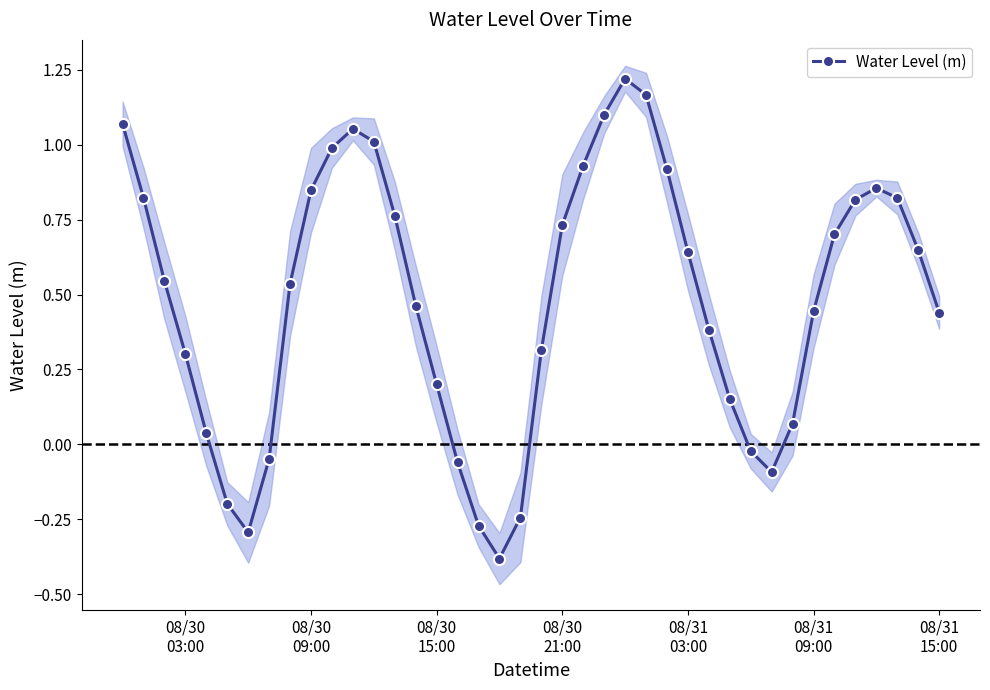

How many interior local valleys does the Water Level (m) series have?

3